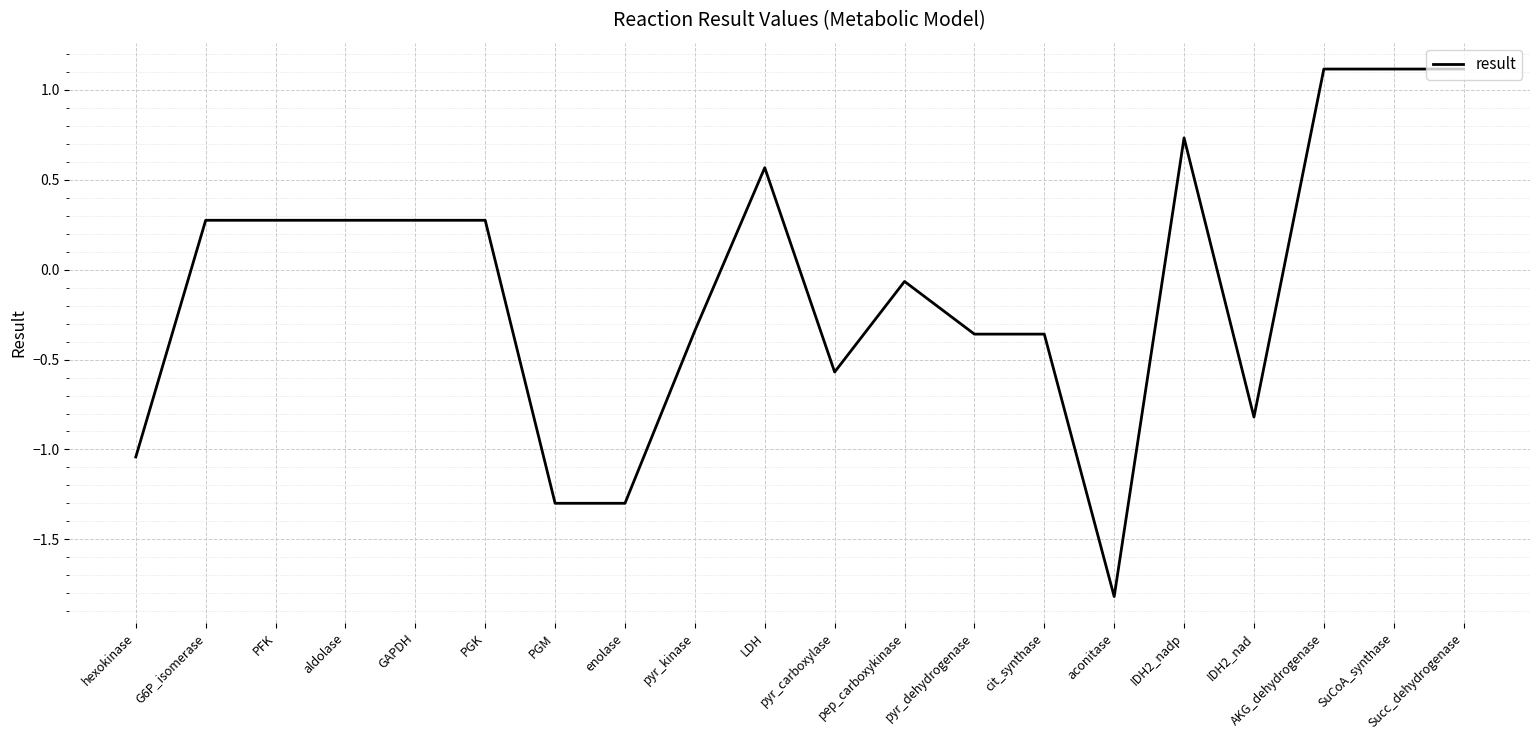

Is it true that the value at PGK is 0.1?

False